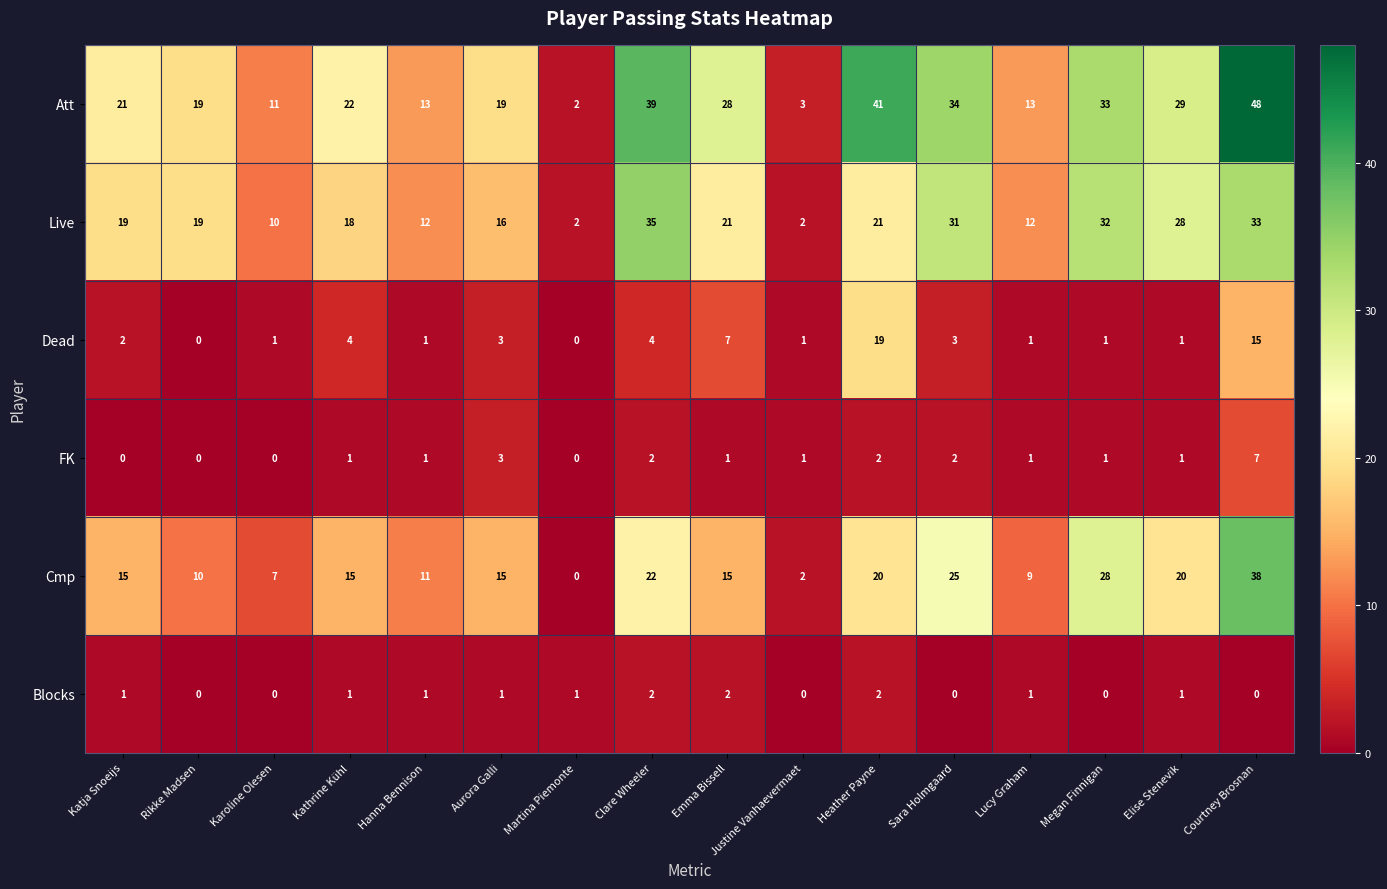

Which series has the largest total across all categories?

Att